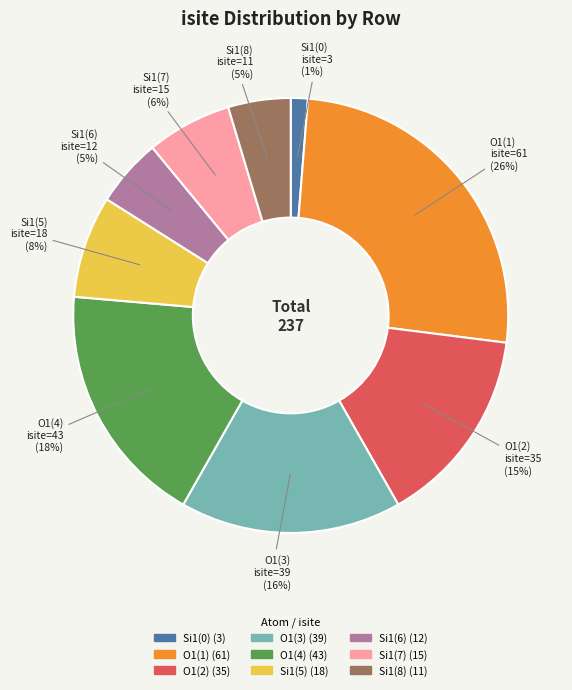

Count the number of slices in the pie.

9